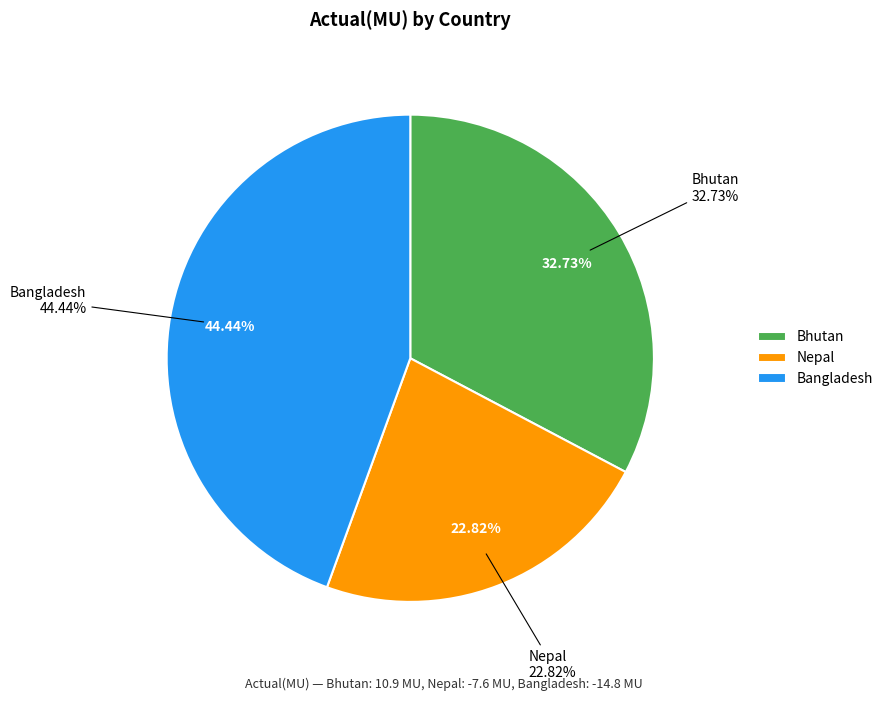

Rank the series by their maximum value, from highest to lowest.

Bhutan, Nepal, Bangladesh